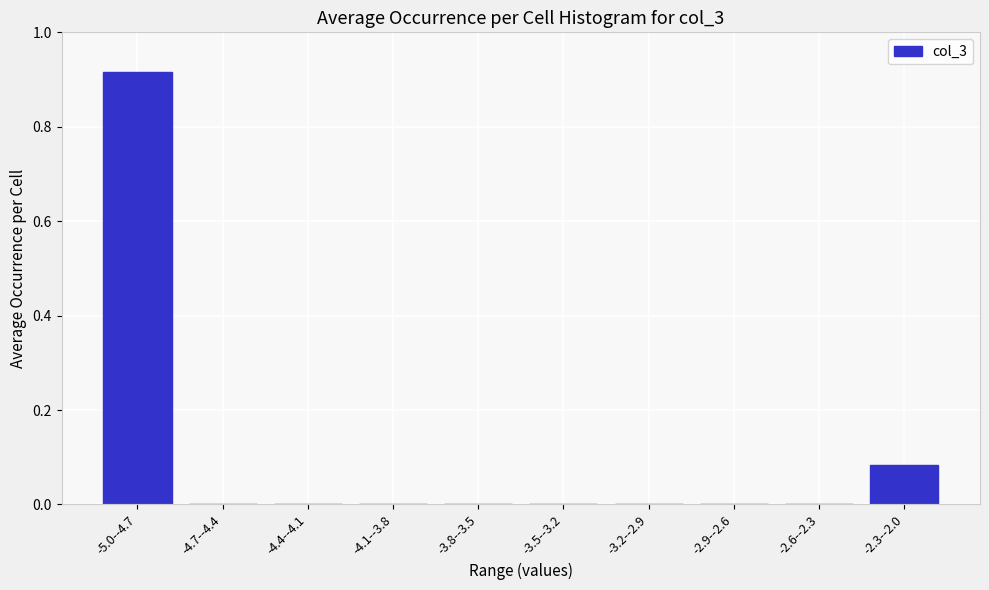

The value at -2.9--2.6 is 0.5. True or false?

False